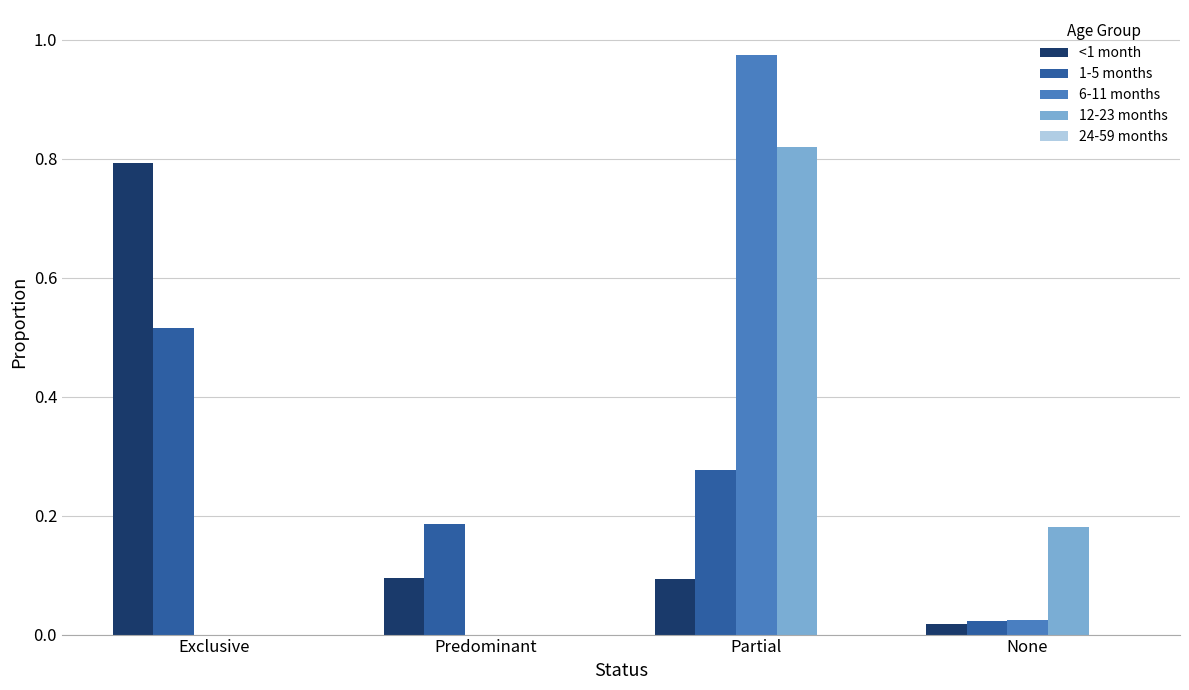

Which category has the highest value in the 1-5 months series?

Exclusive